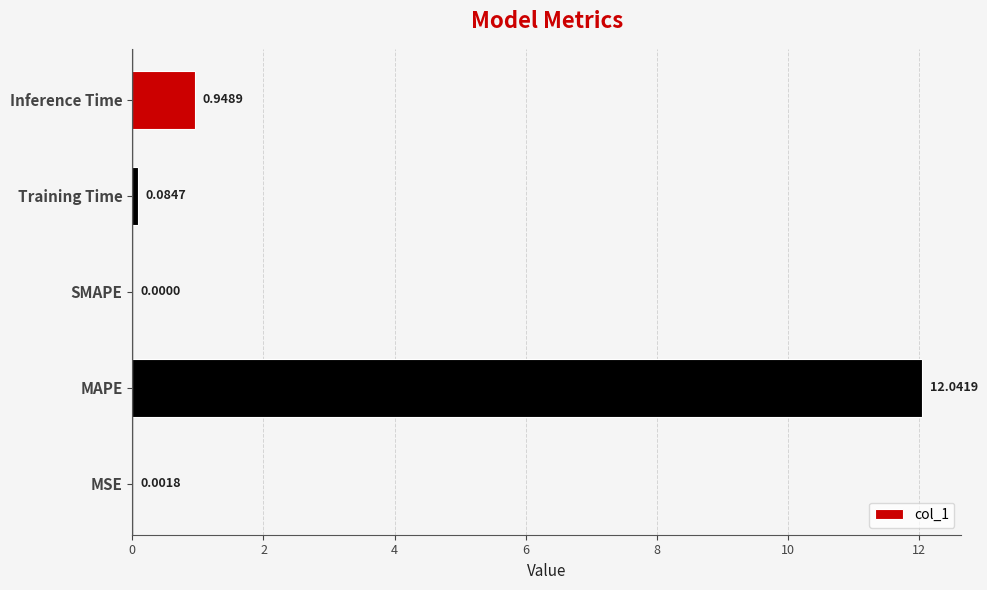

At which category does the chart reach its peak across all series?

MAPE